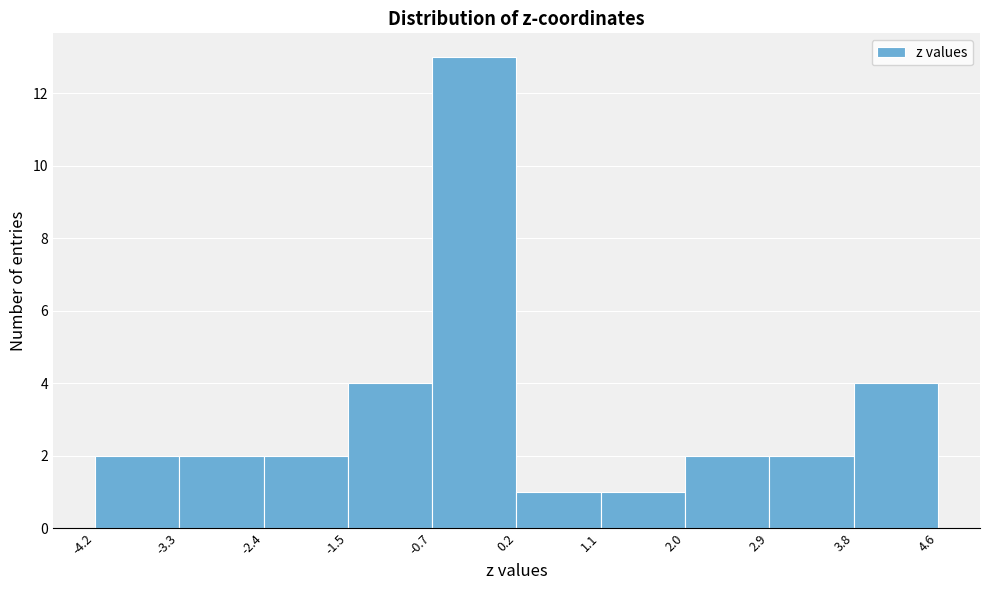

Which range on the x-axis has the tallest bar?

-0.7 to 0.2